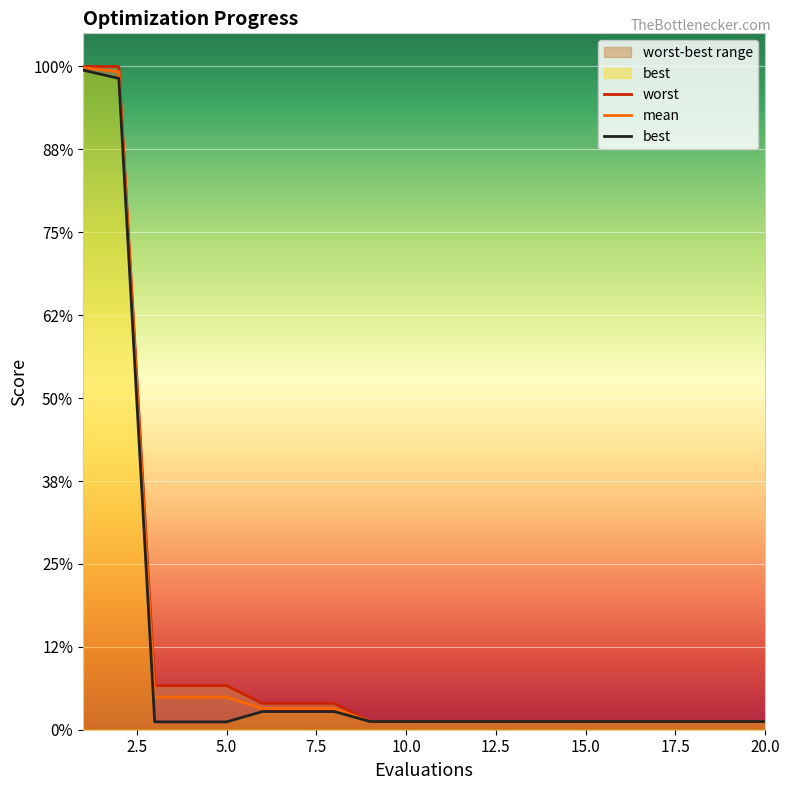

Which series has the largest total across all categories?

worst